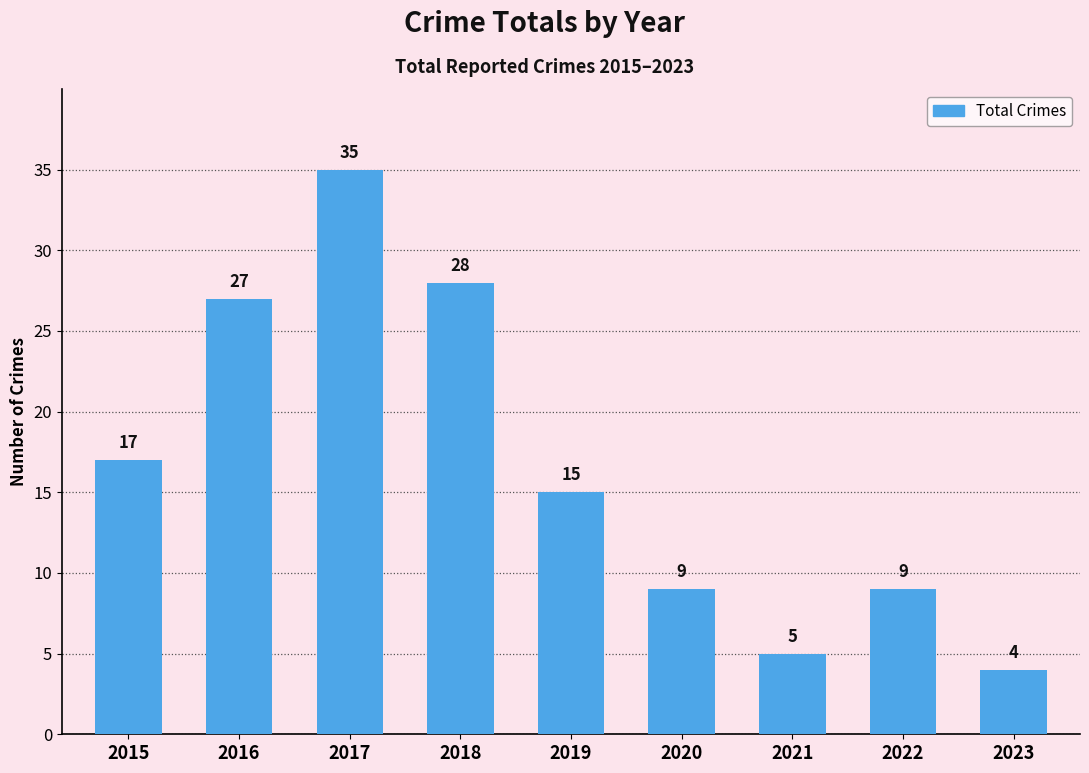

Reading left to right, list all the values displayed in this chart.

17	27	35	28	15	9	5	9	4